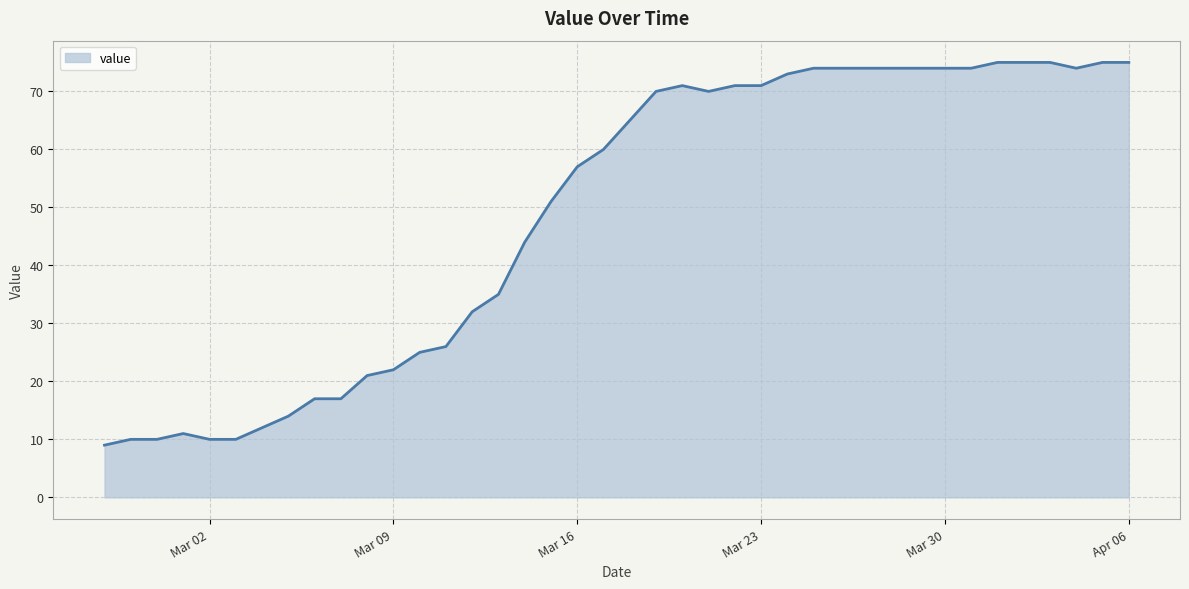

What is the minimum value shown in the chart?

9